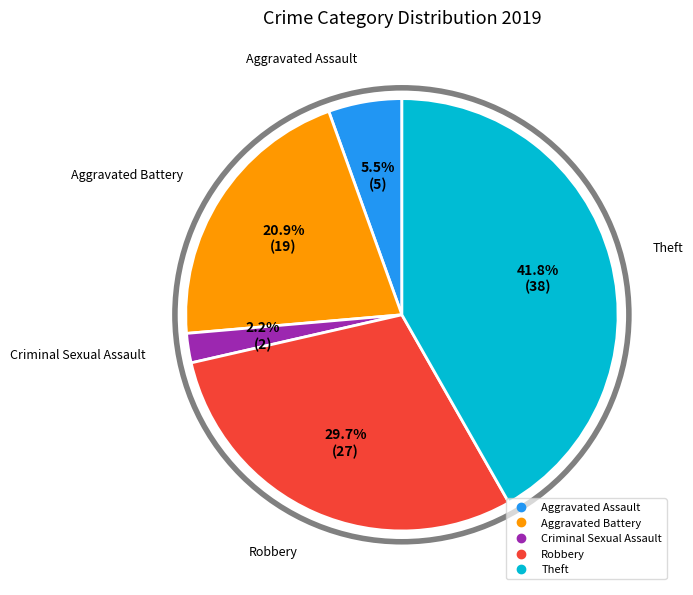

Is there any slice that represents more than half of the pie?

No